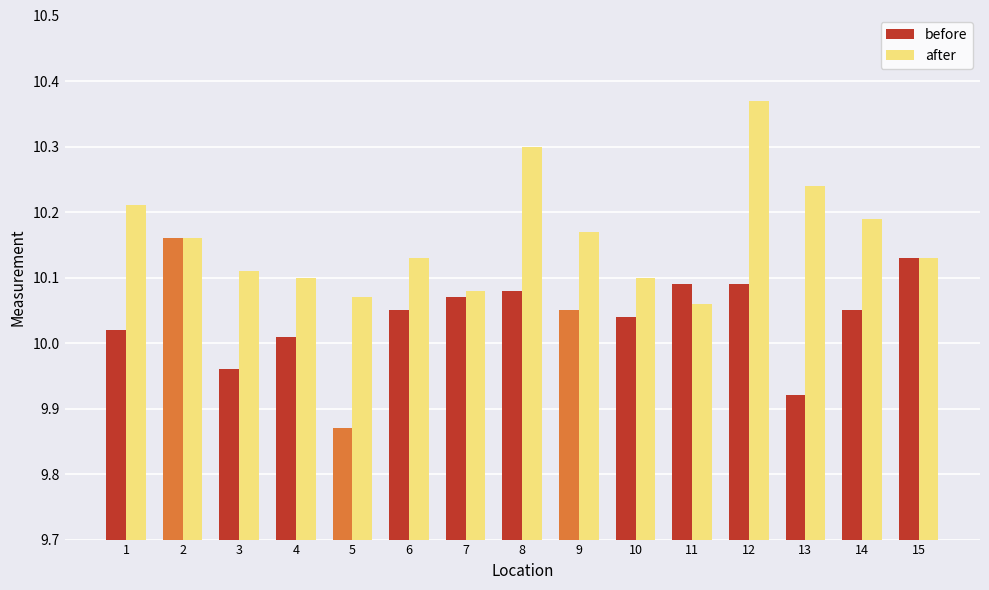

How many groups of bars are there?

15